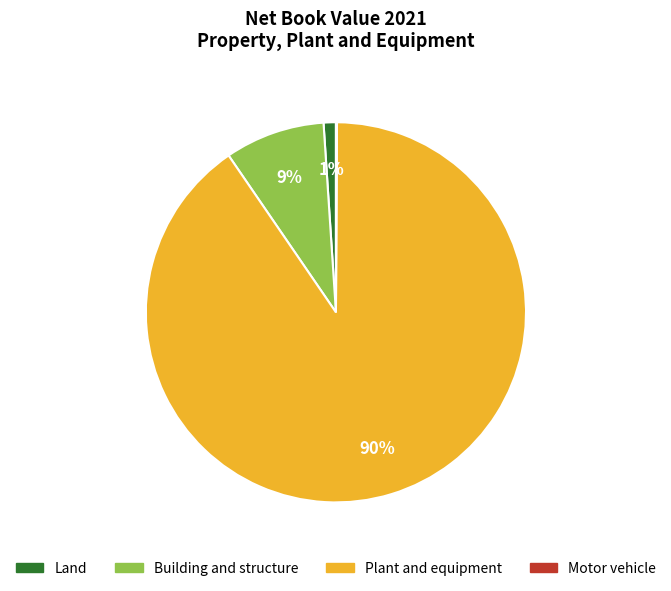

Between Plant and equipment and Building and structure, which is larger?

Plant and equipment